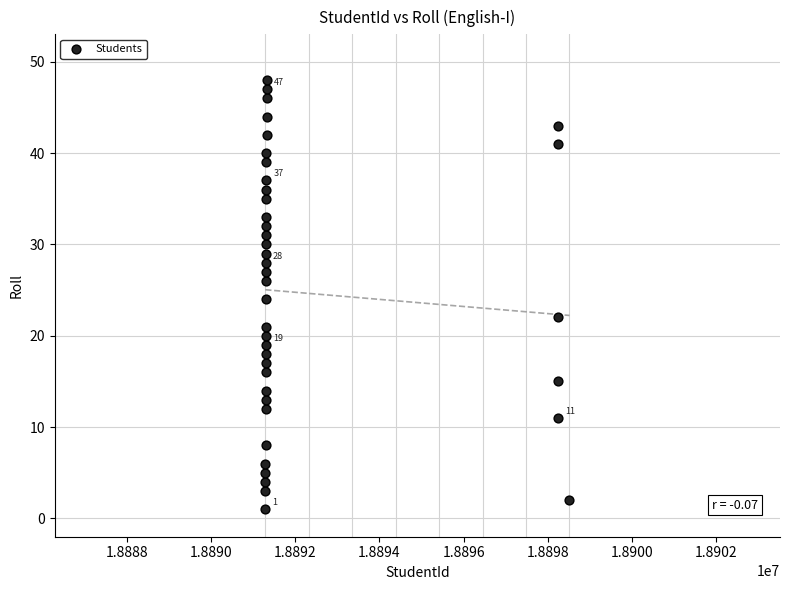

What is the range of X values (max minus min)?

7223